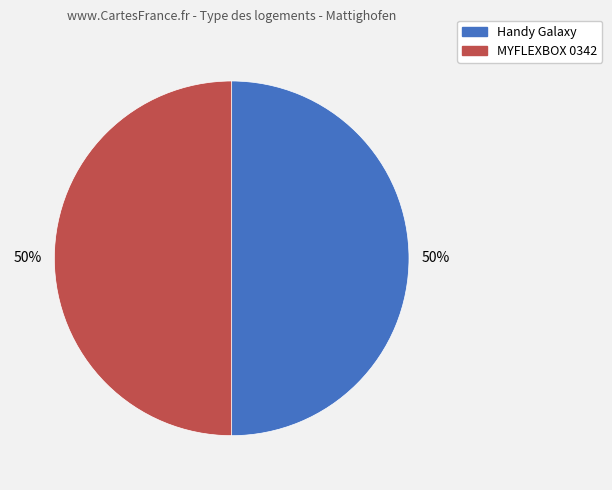

Do MYFLEXBOX 0342 and Handy Galaxy together represent more than half of the pie?

Yes